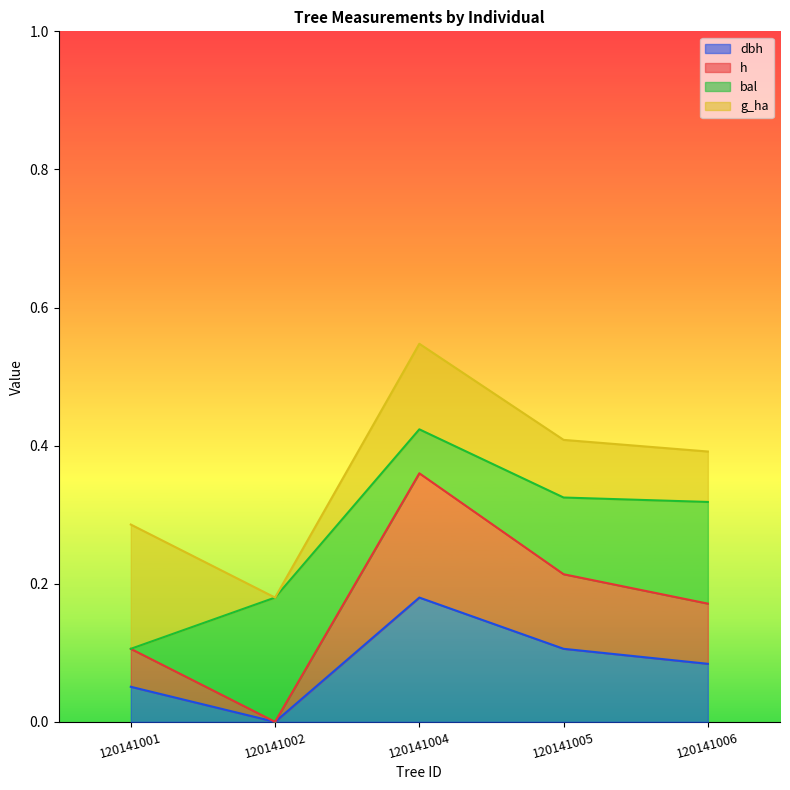

Which series changed the most between 120141004 and 120141006?

h